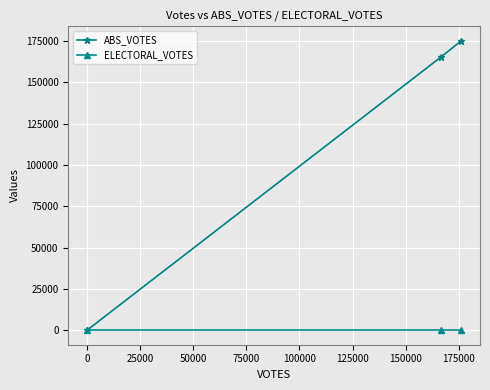

What are all the series names shown in the legend?

ABS_VOTES, ELECTORAL_VOTES